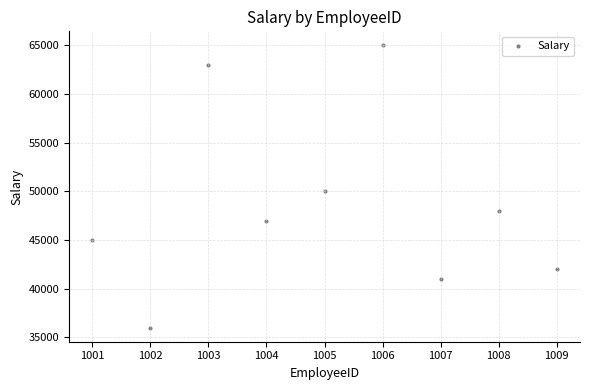

What Y value in the scatter plot is closest to 50500?

50000